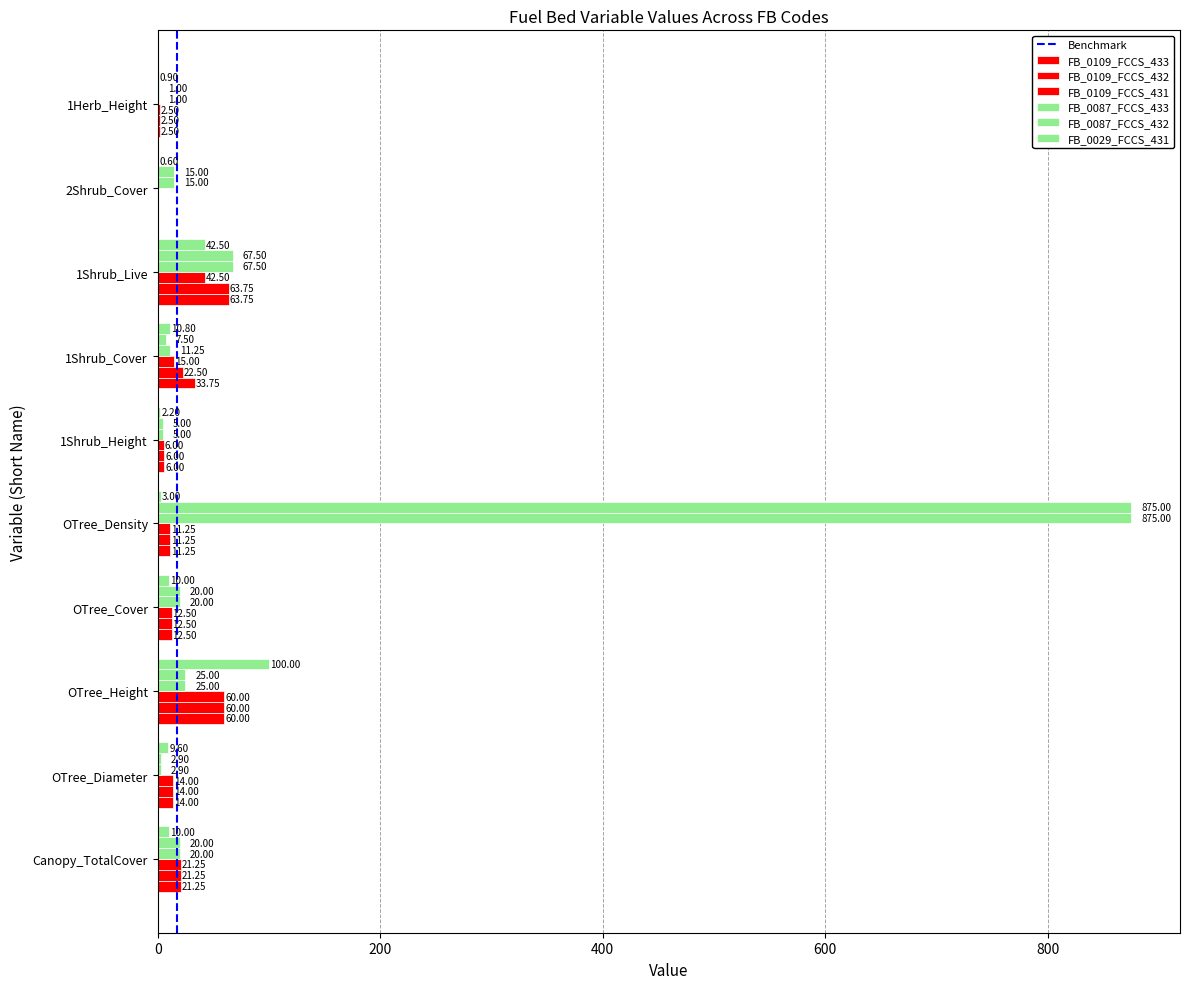

What position from the left is OTree_Cover?

4